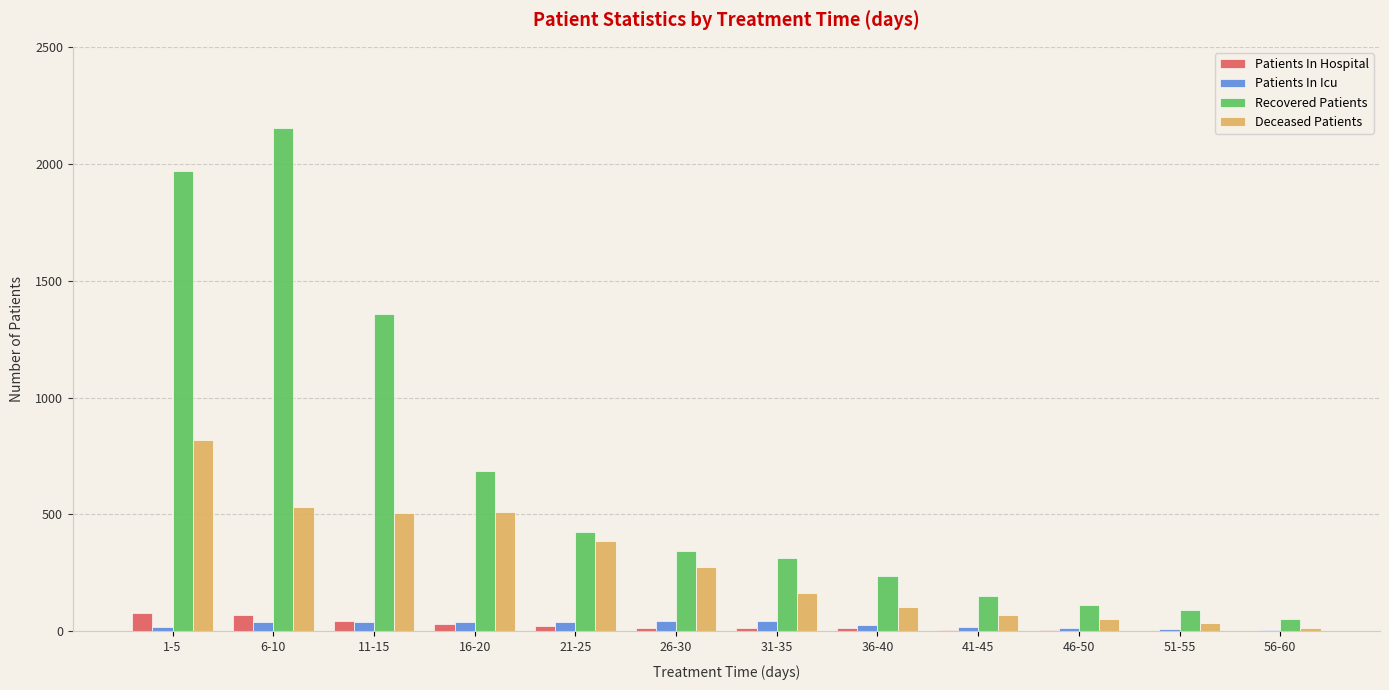

How many series are shown in this chart?

4